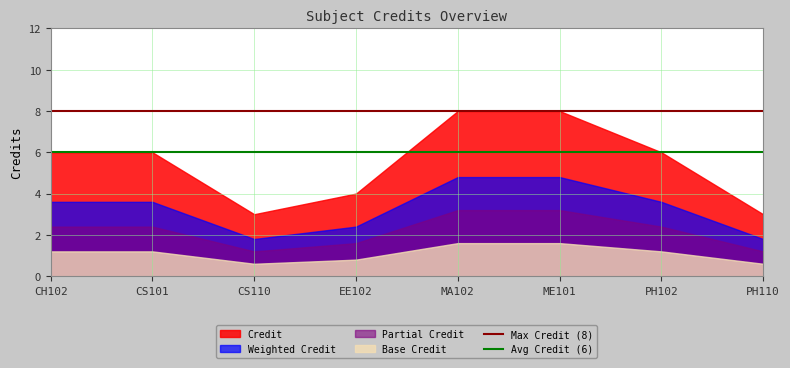

How many distinct data groups are displayed?

4